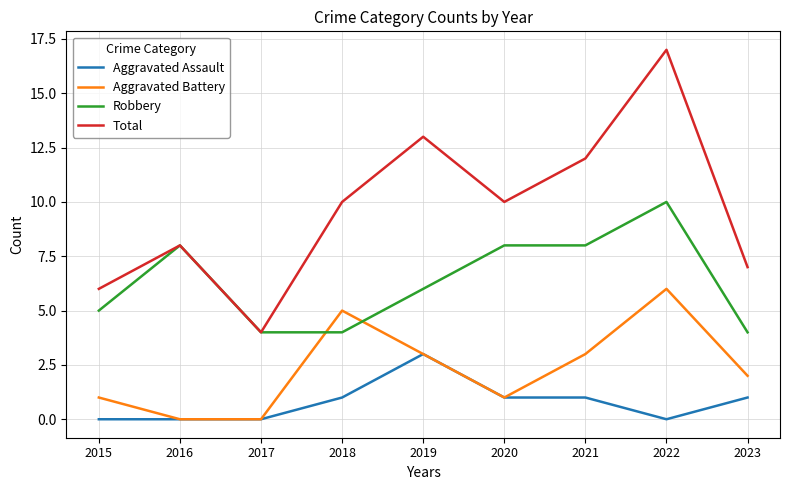

Which series has the largest range (max minus min)?

Total